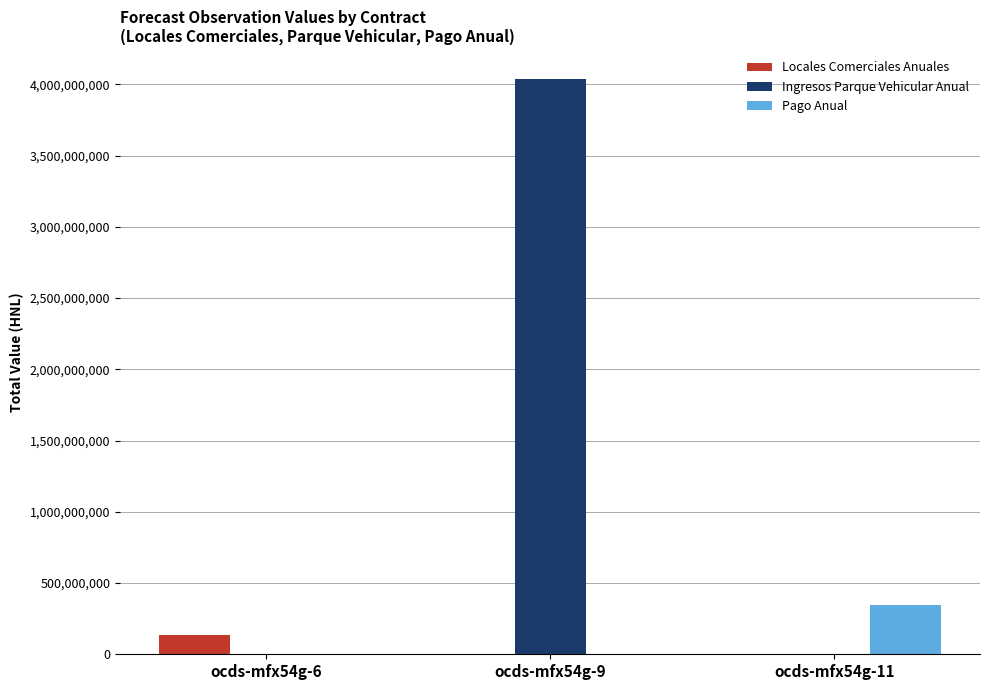

Reading right to left, transcribe all the data shown in this chart.

Locales Comerciales Anuales: 0	0	134127380
Ingresos Parque Vehicular Anual: 0	4038770056	0
Pago Anual: 344000000	0	0